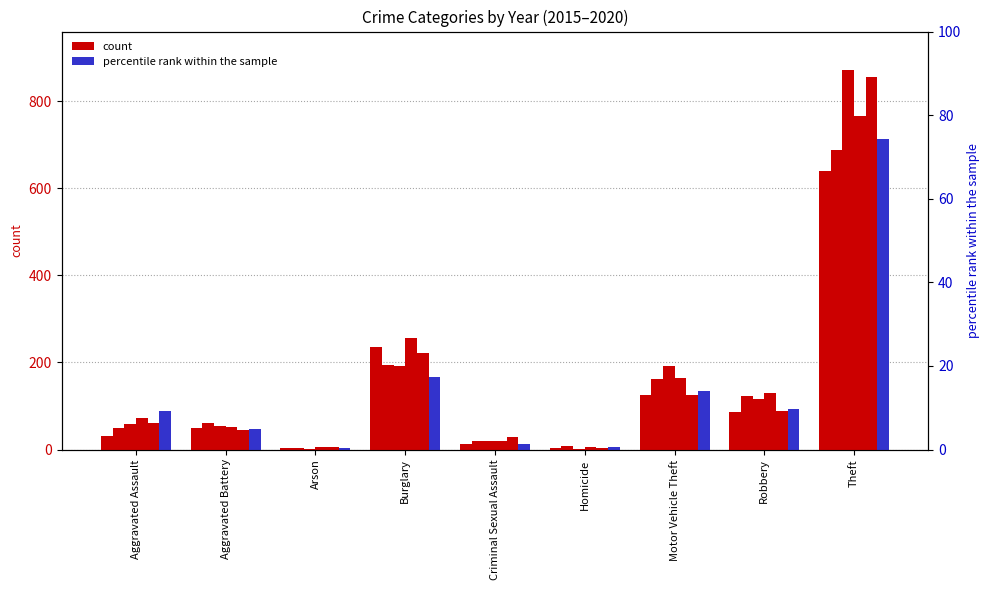

Is it true that 2018 equals 3 at Arson?

False